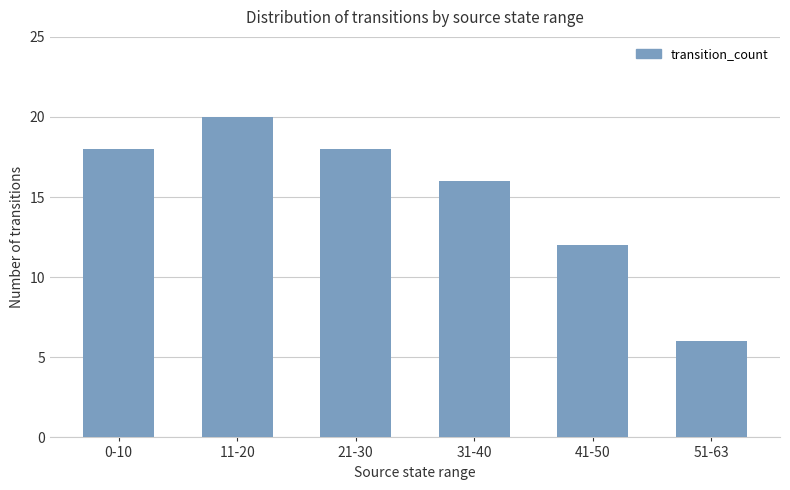

What is the difference between the values at 11-20 and 0-10?

2